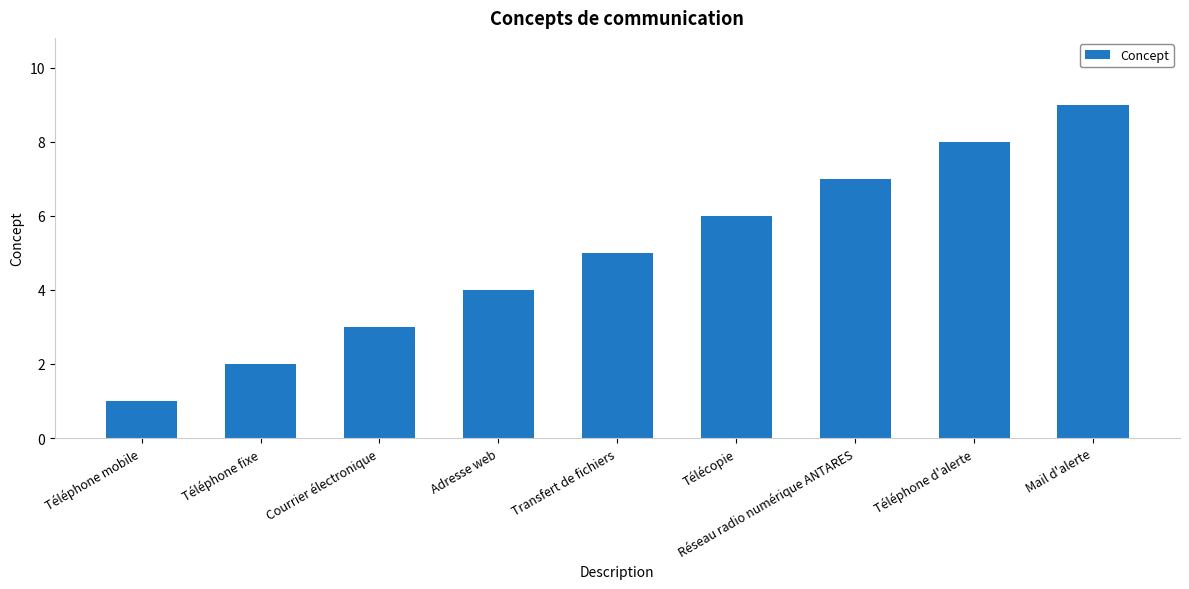

What is the change in value from Courrier électronique to Transfert de fichiers?

+2